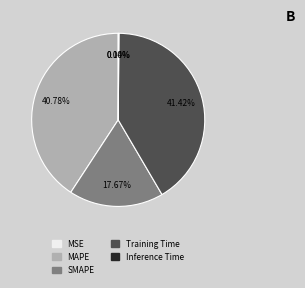

To the nearest percent, what is the combined percentage of SMAPE and Training Time?

59%